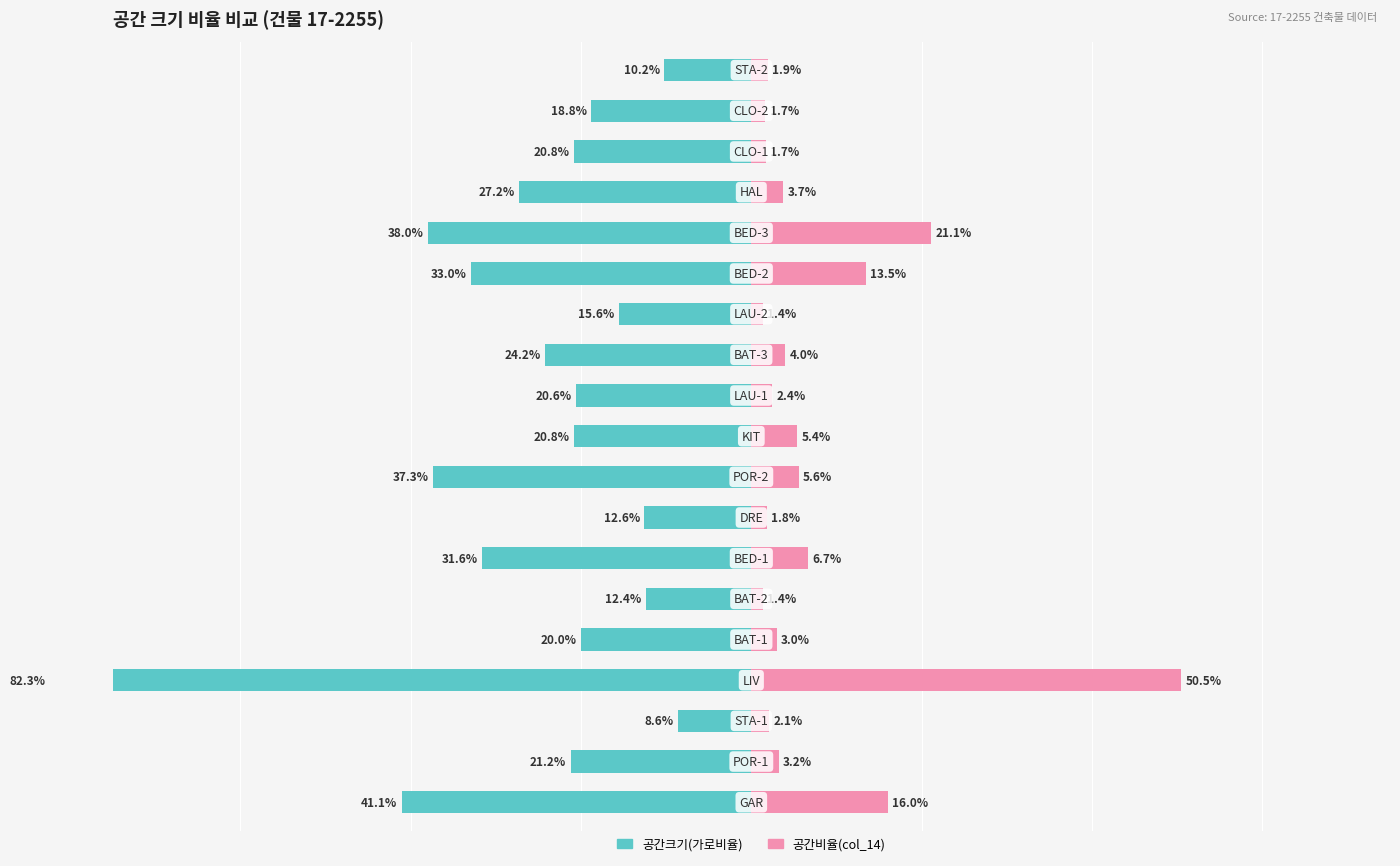

True or false: 공간크기(가로비율) has a value of -13.9 at 18.

False